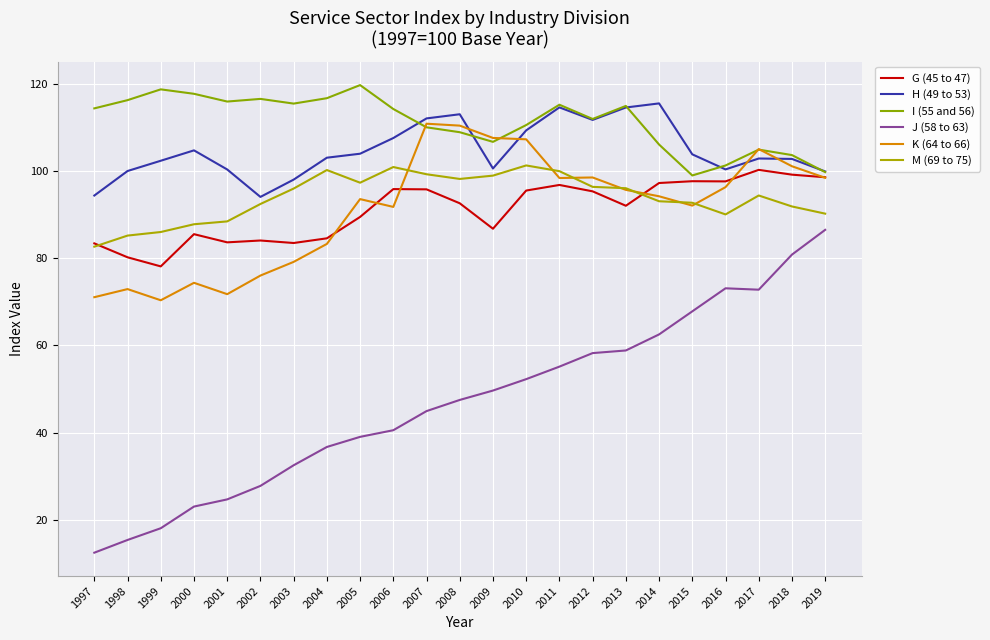

Count the number of categories in the chart.

23